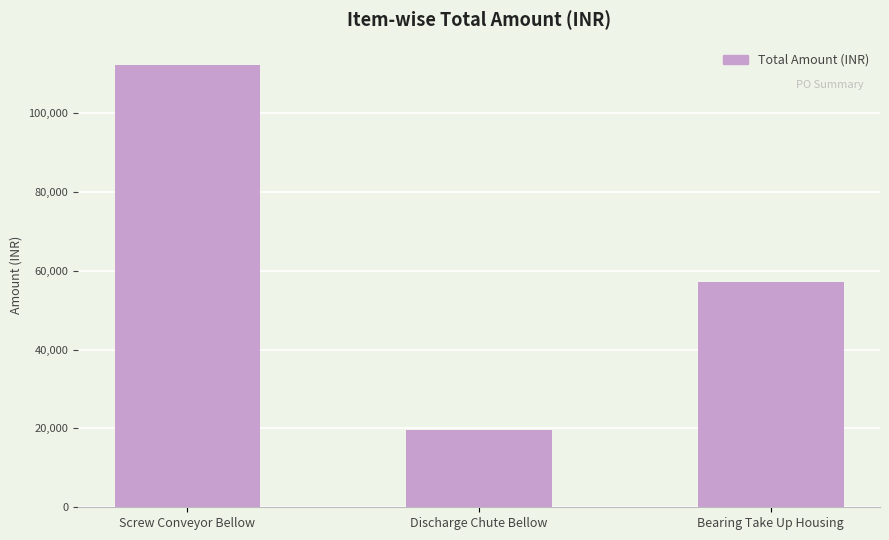

Count the values in the range 19563 to 112280.

3